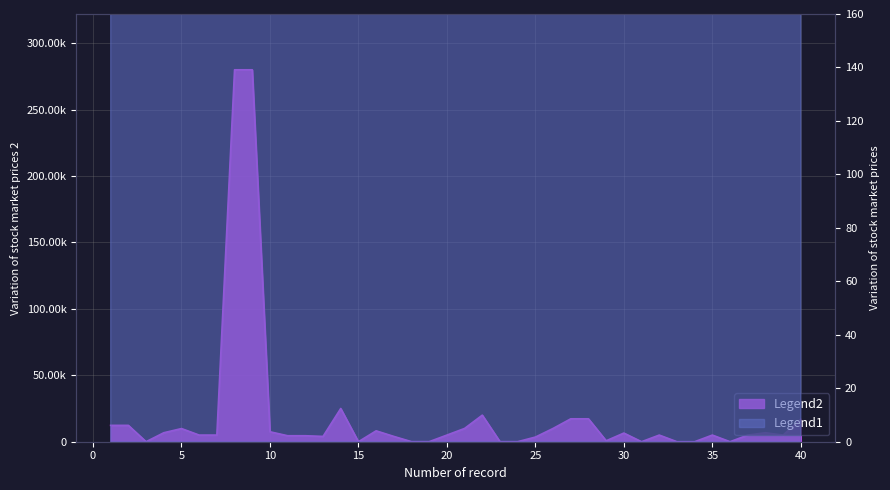

What is the maximum value shown in the chart?

280000